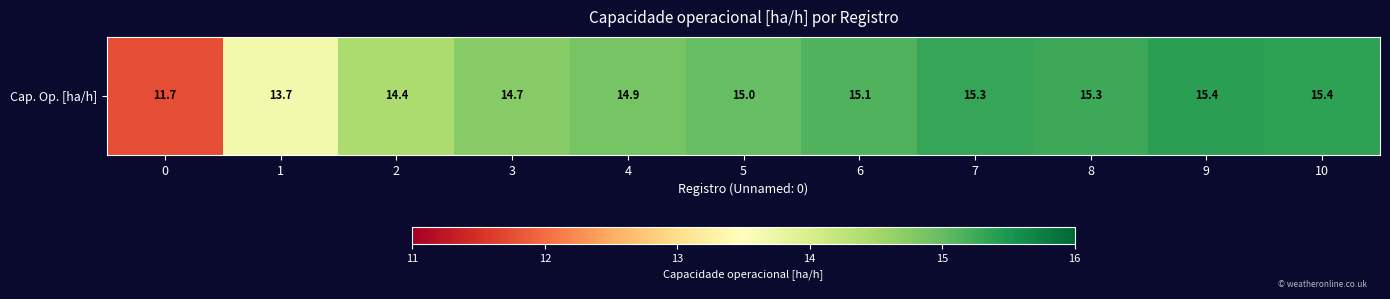

What is the difference between the values at 7 and 1?

1.6